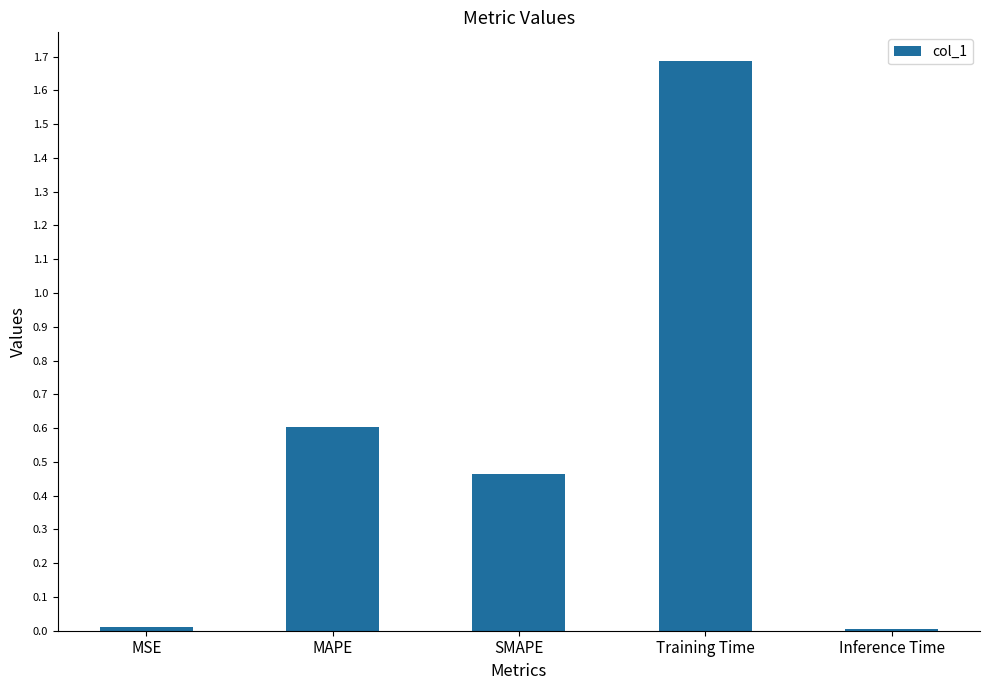

Count the number of data series in this chart.

1